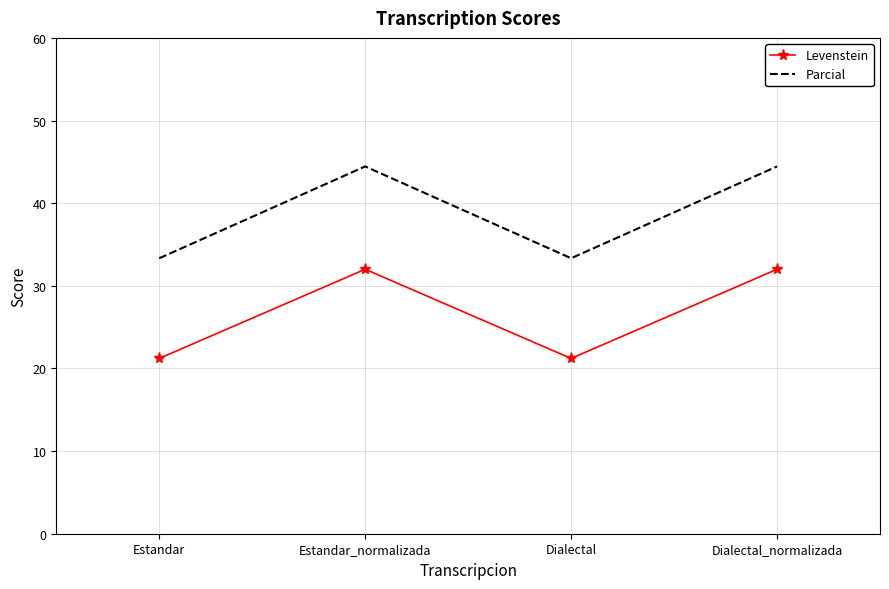

True or false: Parcial and Levenstein intersect in this chart.

False